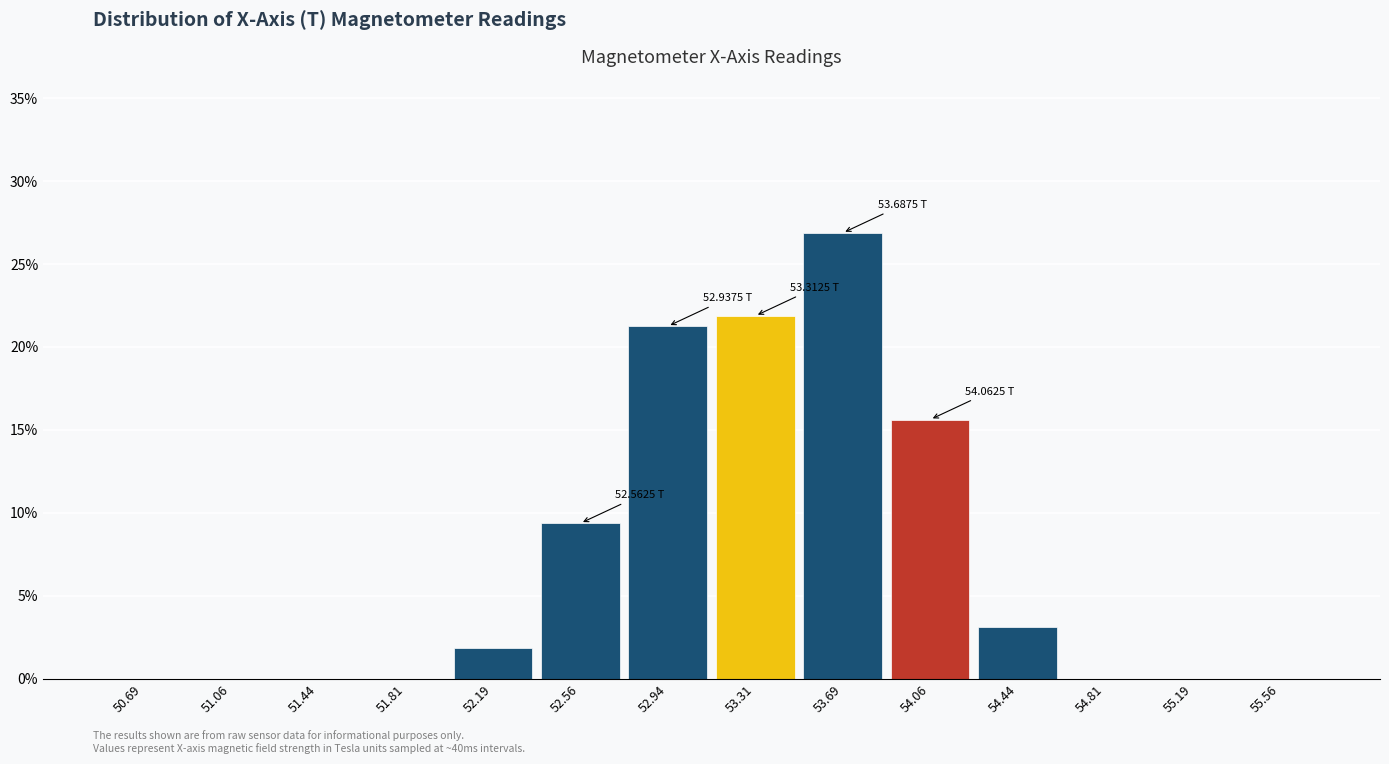

Which range on the x-axis has the tallest bar?

53.500 to 53.875